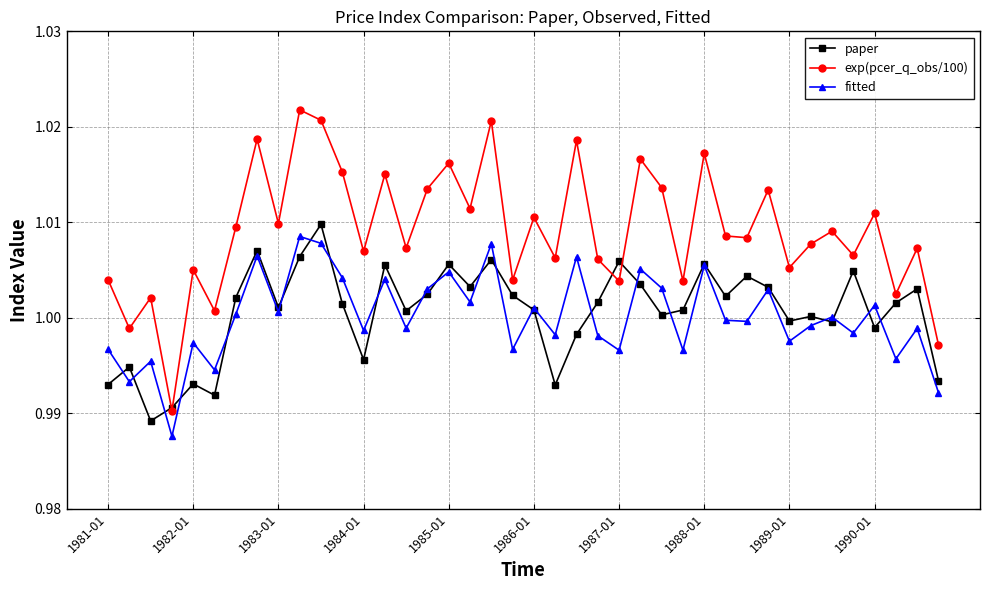

Which series has the largest range (max minus min)?

exp(pcer_q_obs/100)